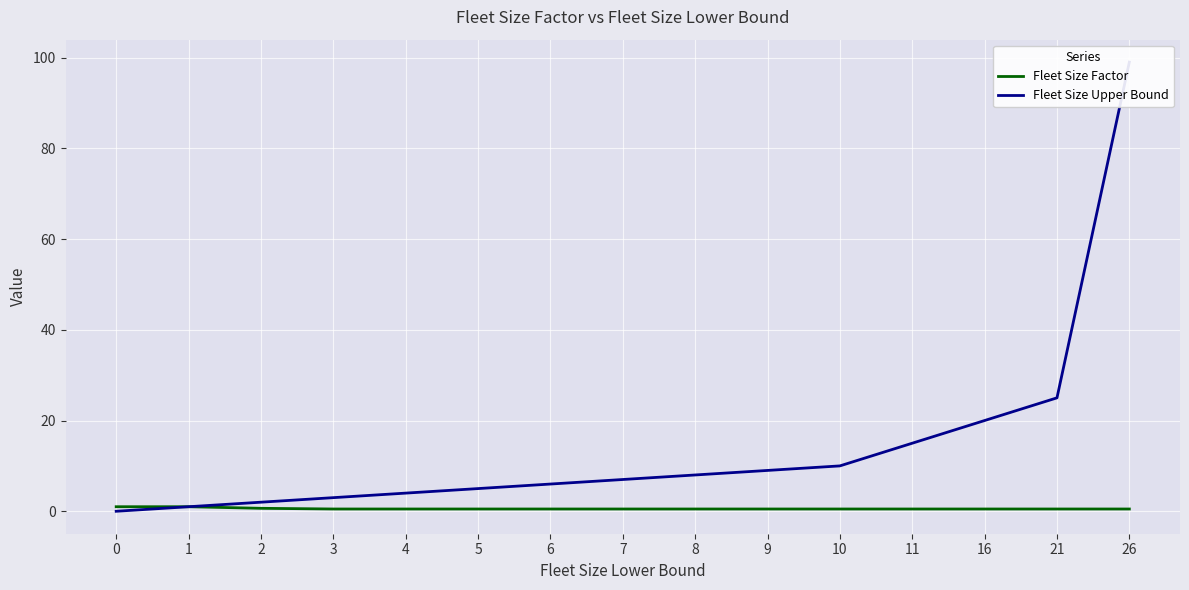

At 3, list the series in order from smallest to largest.

Fleet Size Factor, Fleet Size Upper Bound